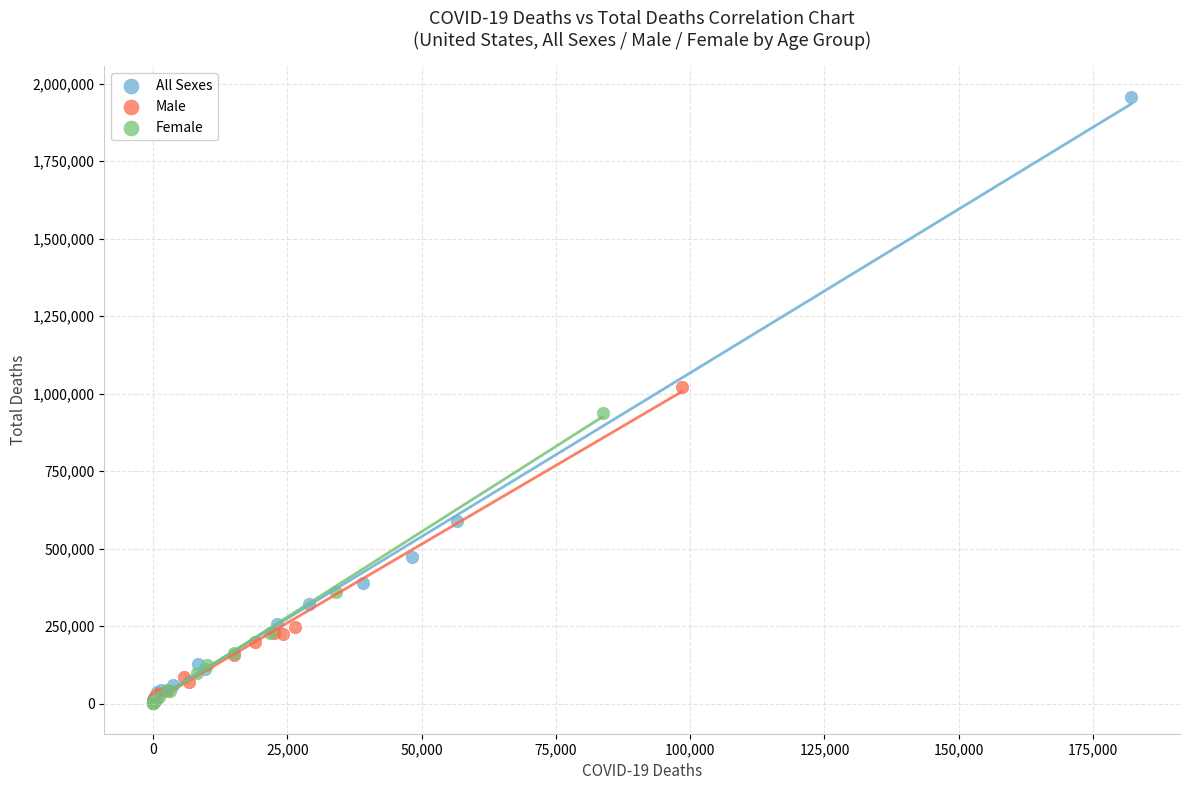

Which series reaches the maximum Y coordinate?

All Sexes